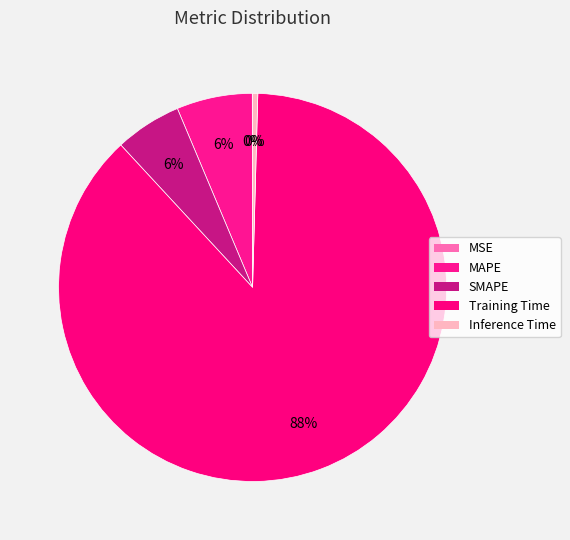

How many slices are in this pie chart?

5